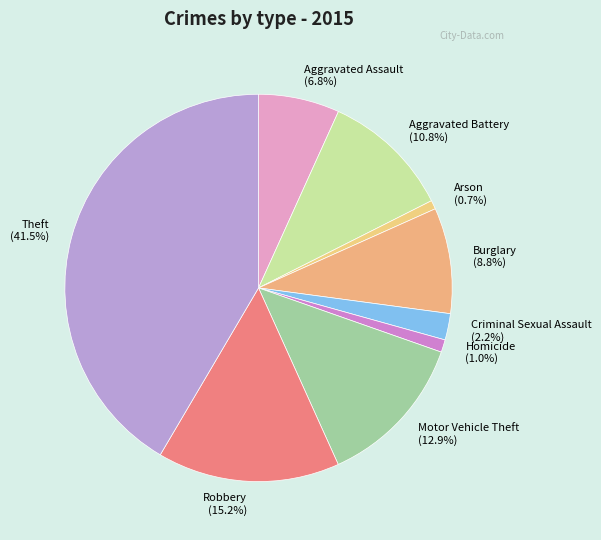

Is there any slice that represents more than half of the pie?

No